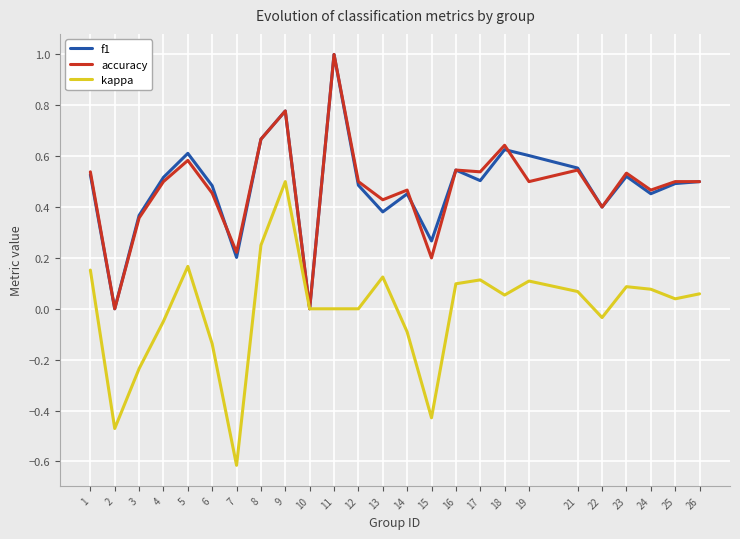

Is it true that kappa equals -0.7 at 2?

False